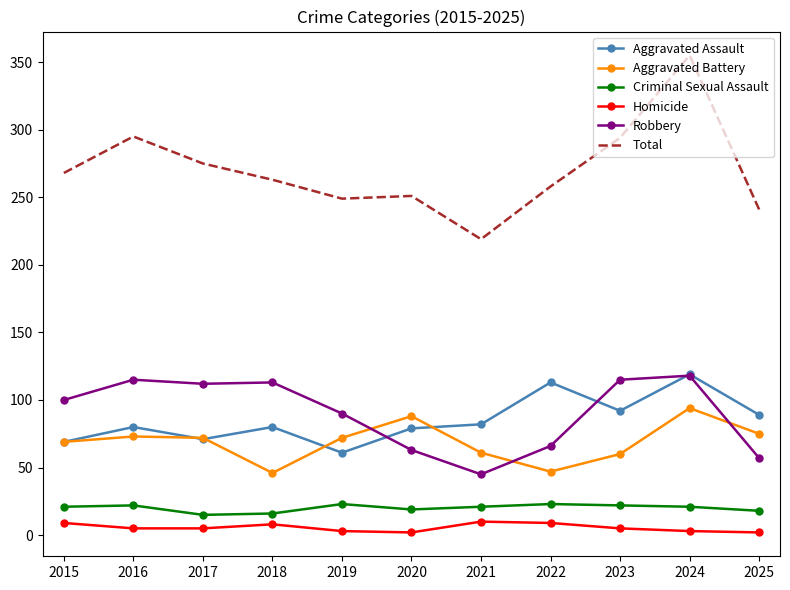

How many interior local valleys does the Aggravated Battery series have?

2